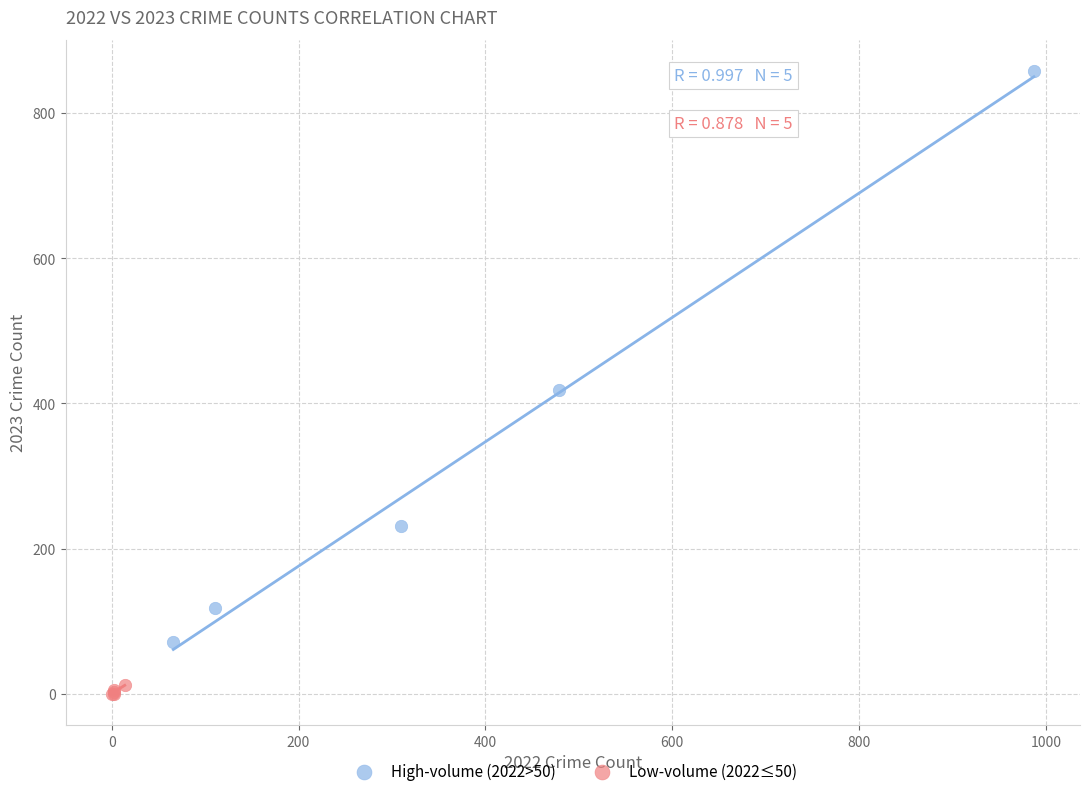

What are all the series names shown in the legend?

High-volume (2022>50), Low-volume (2022≤50)